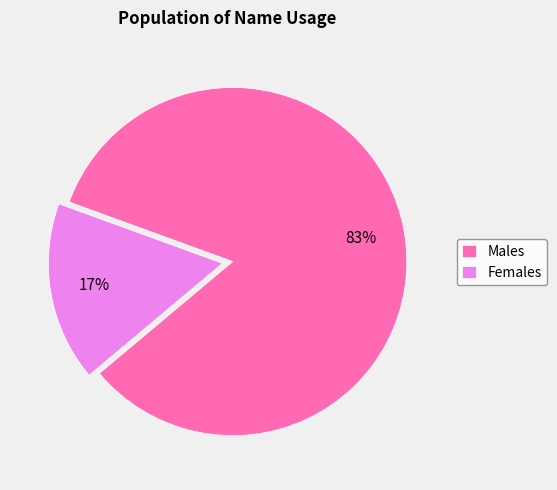

Which slice is the largest?

Males